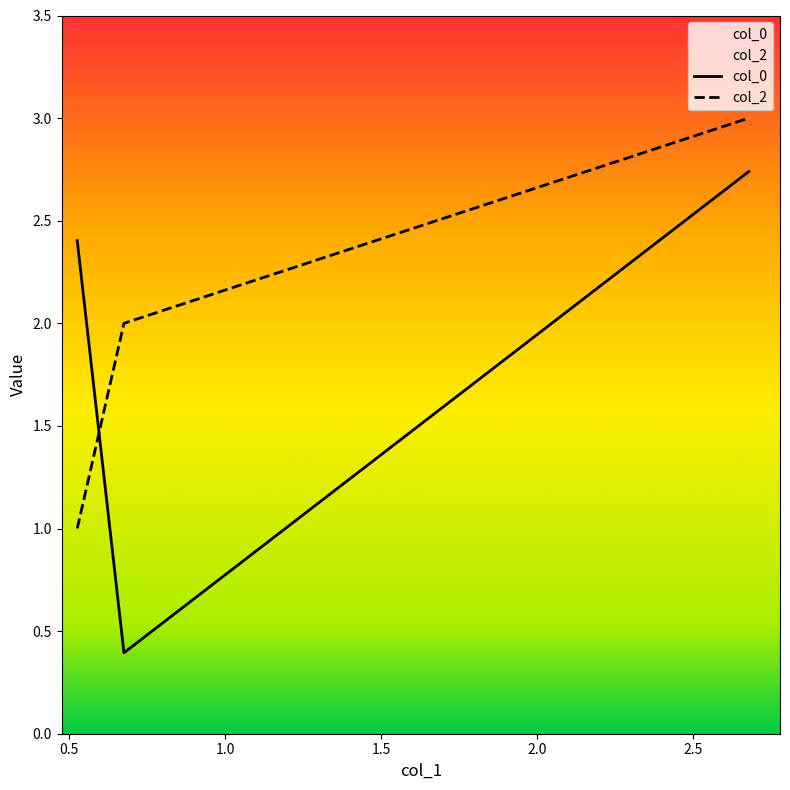

Count the number of categories in the chart.

3